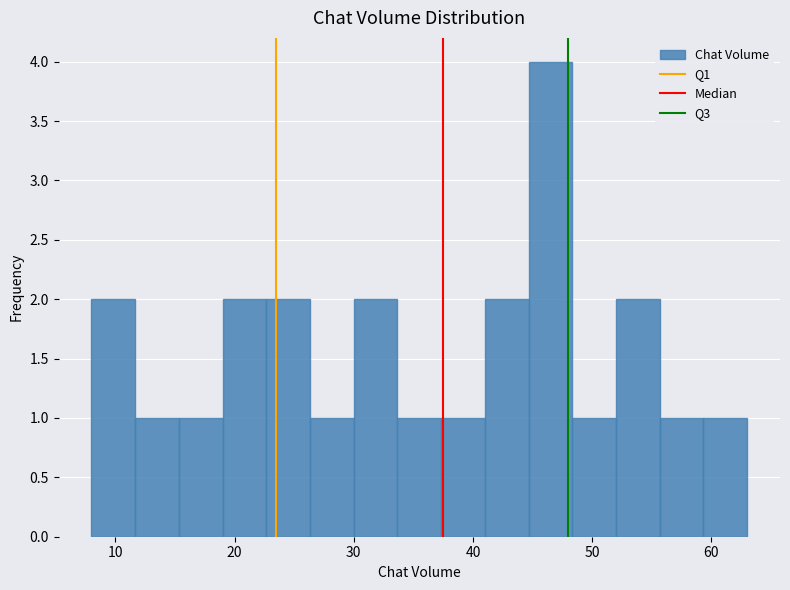

Around what value on the x-axis is the tallest bar? Give the approximate position of its centre, as read against the axis.

47